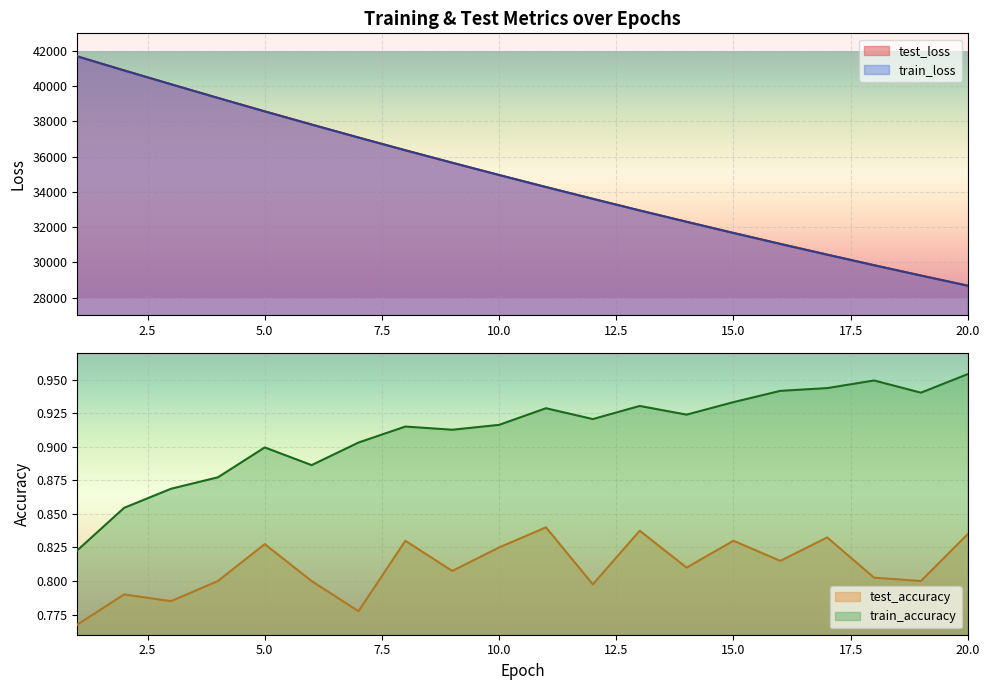

What is the sum of all test_loss values?

696558.8